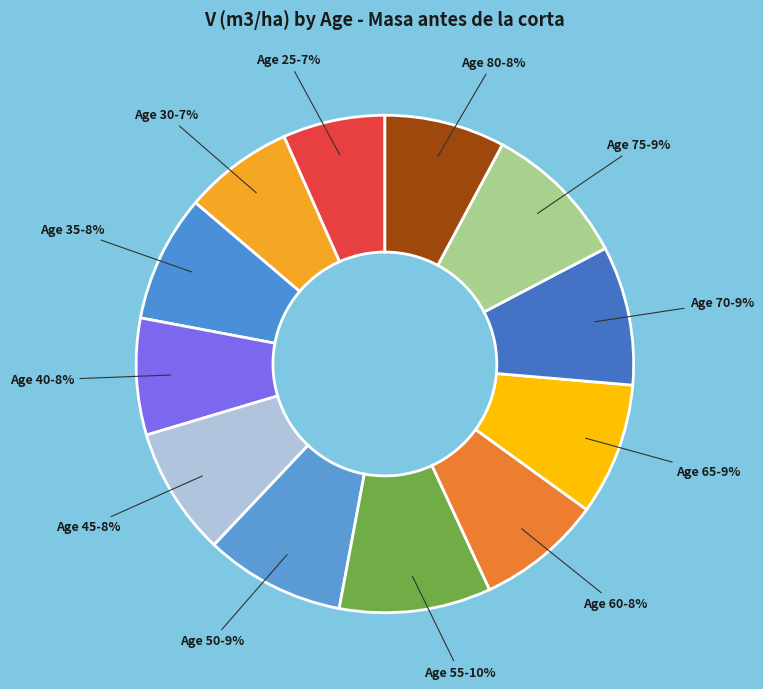

How many segments does this pie chart have?

12